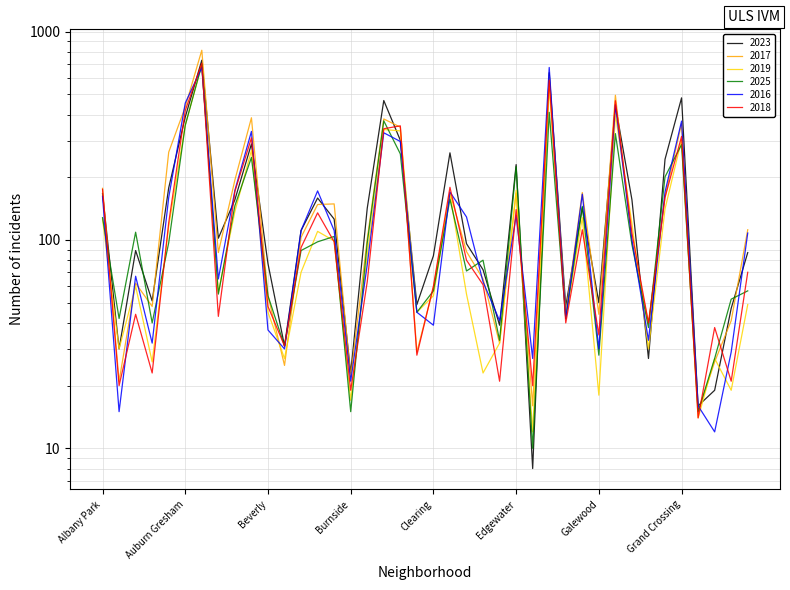

Which series ends up on top after the final intersection of 2023 and 2018?

2023